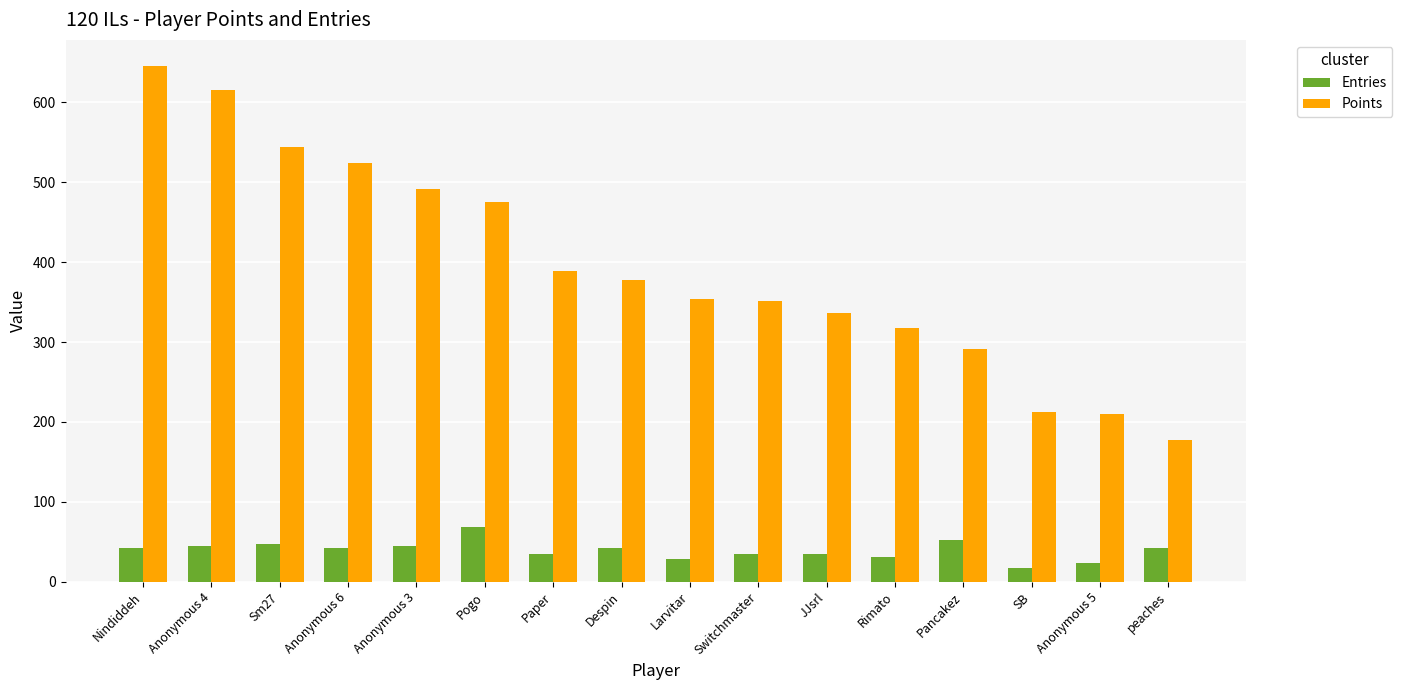

What is the highest value of the Entries series?

69